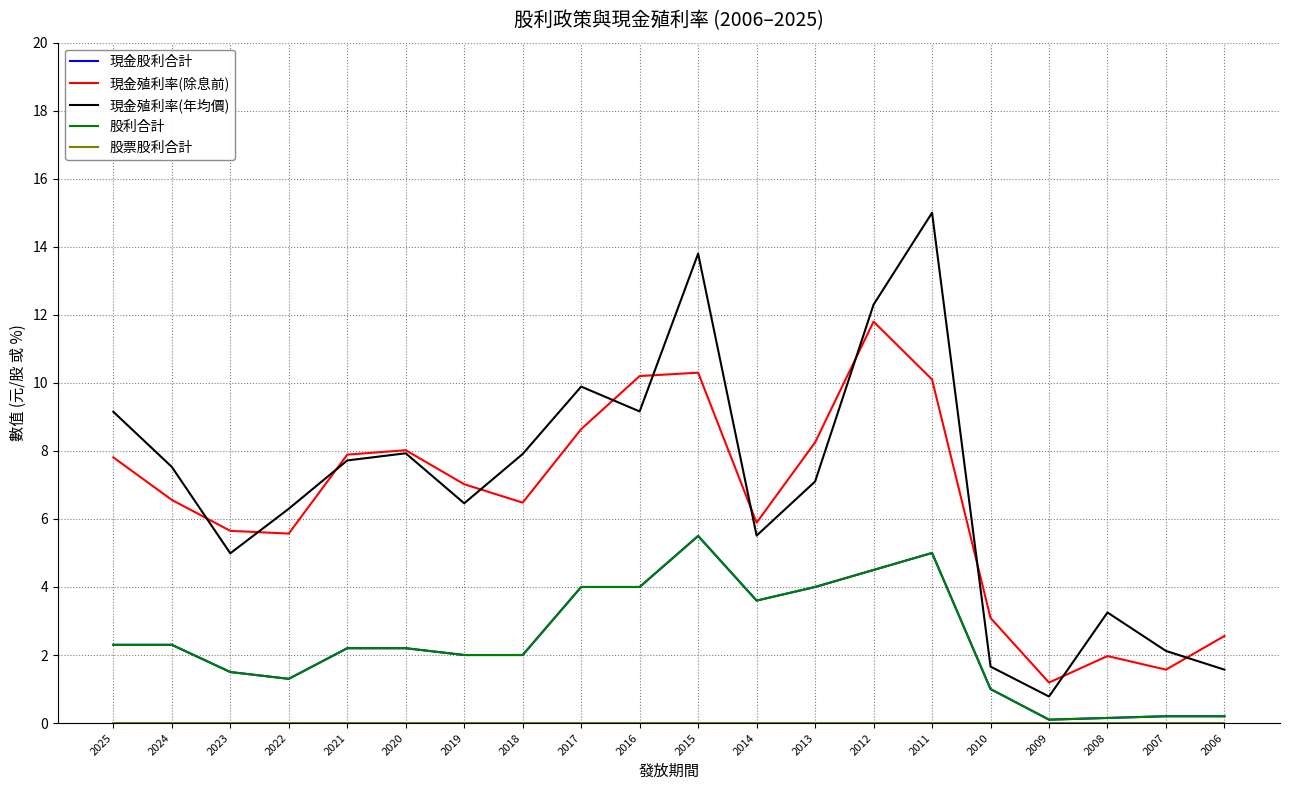

Does the chart display data point markers on the line(s)?

No